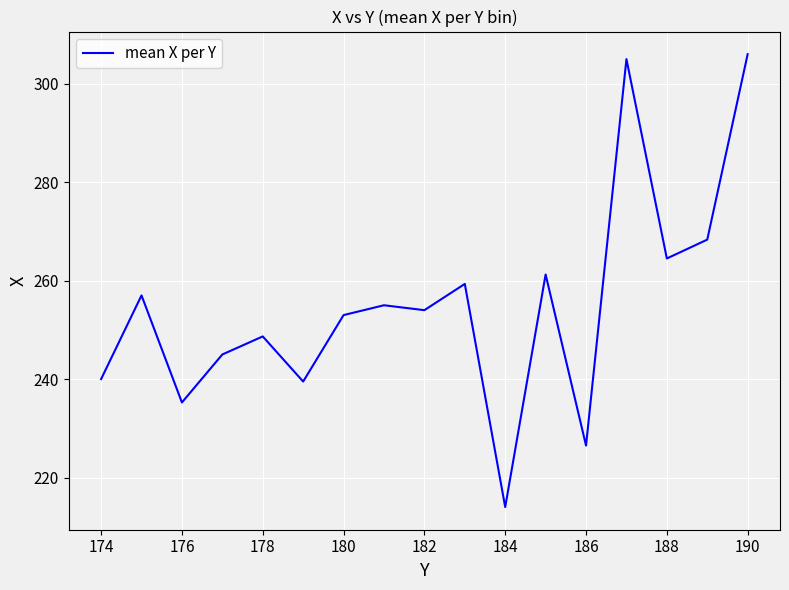

What is the difference between the maximum and minimum values?

92.0